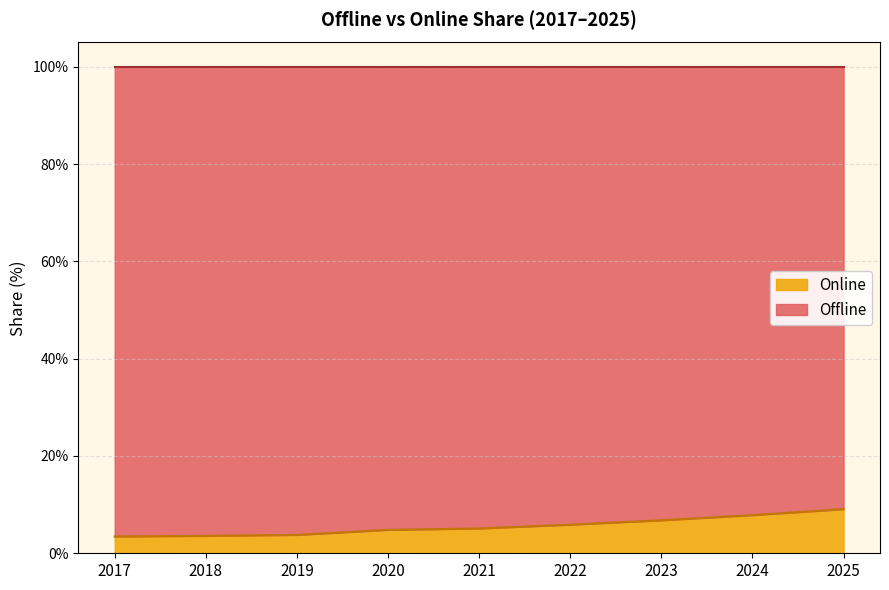

Where is the data nearest to the value 6?

2022